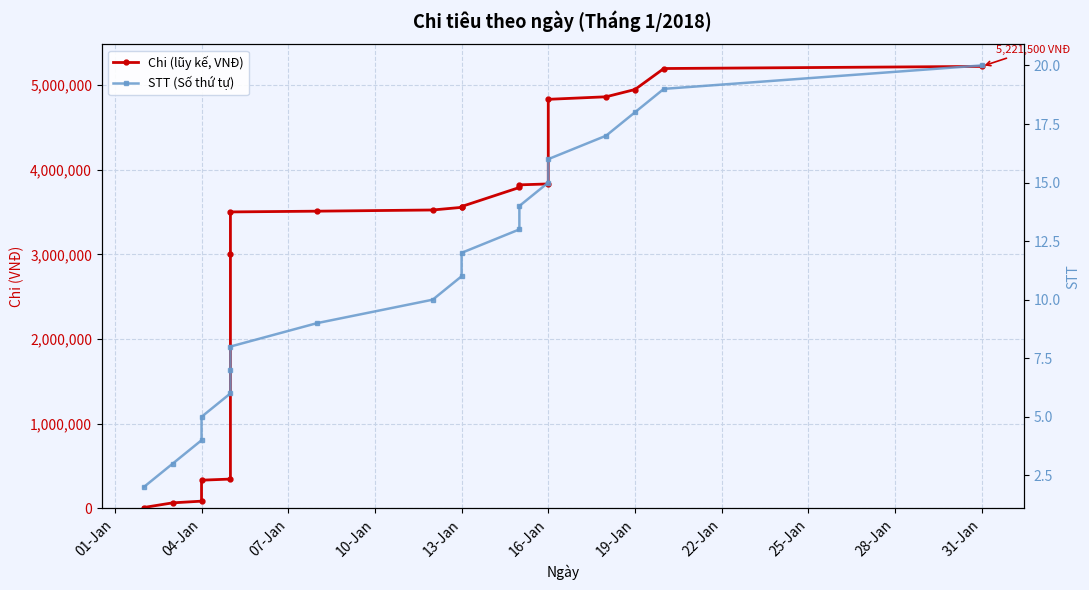

What is the average value of the Chi (lũy kế, VNĐ) series?

3052316